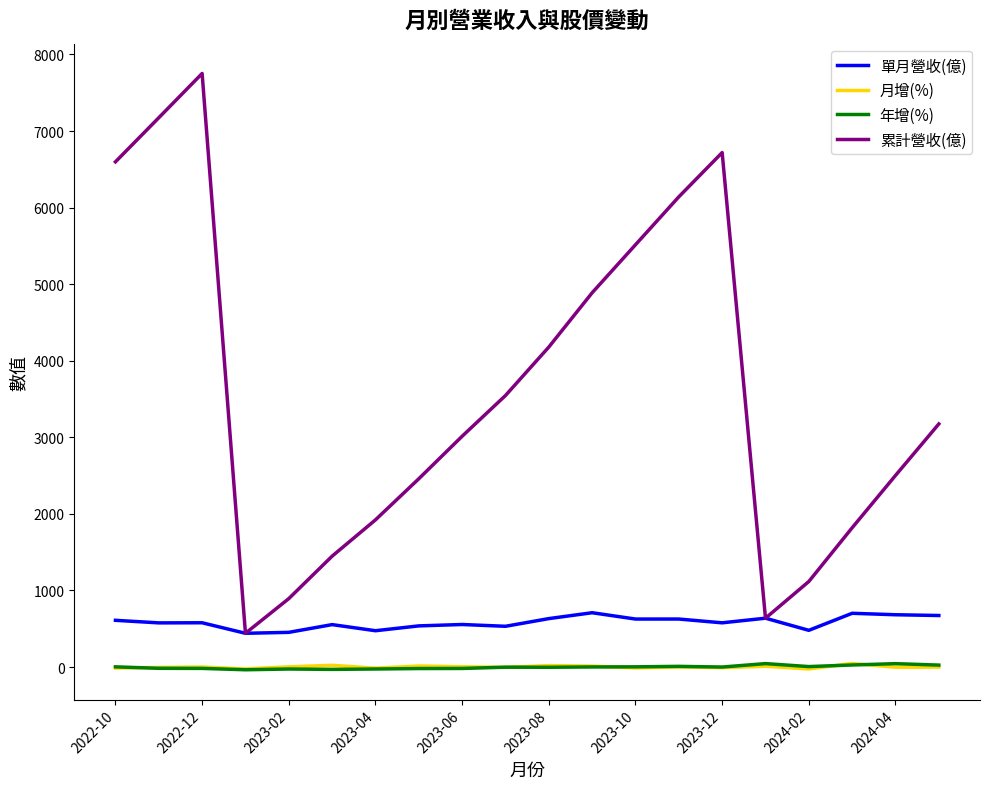

Which series has the widest spread of values?

累計營收(億)